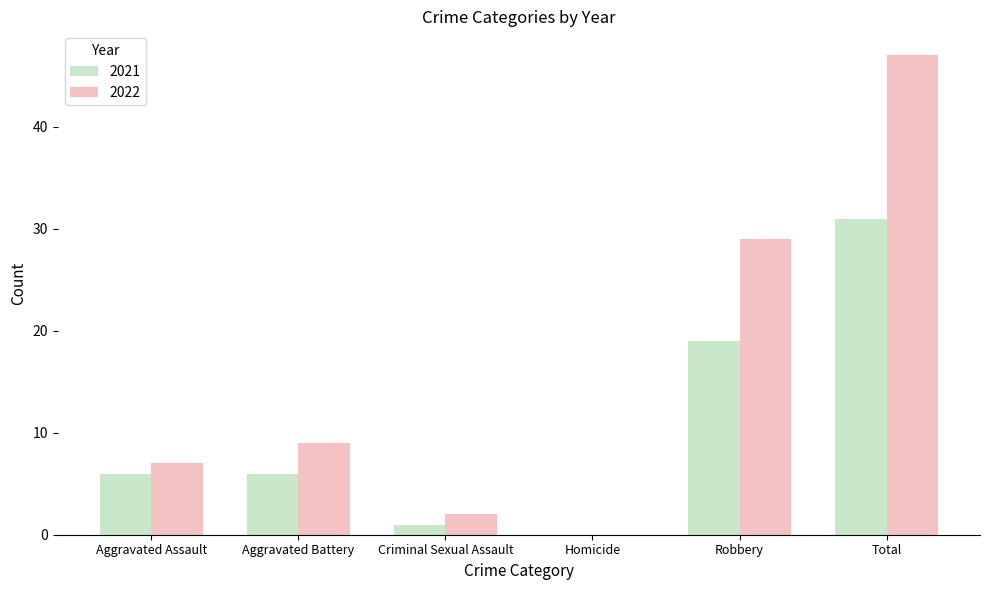

Are the bars grouped side by side (vs. stacked)?

Yes